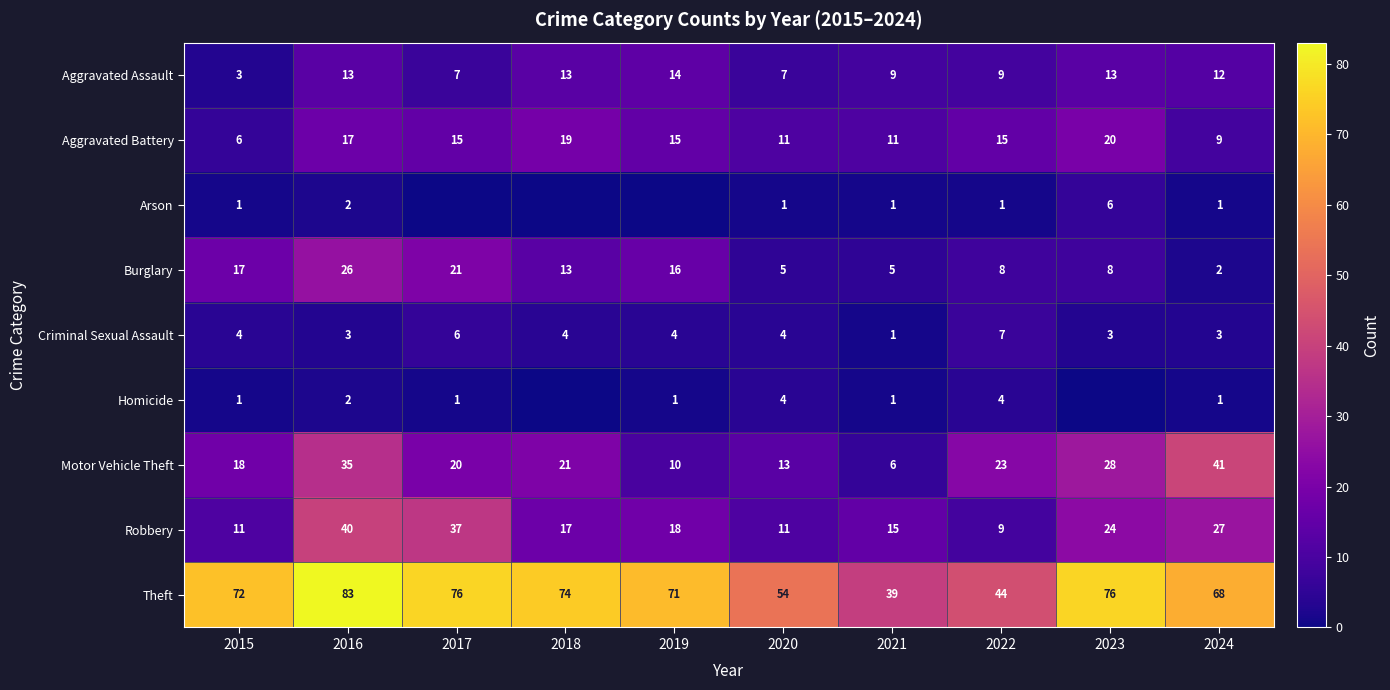

How many categories are shown in the chart?

10